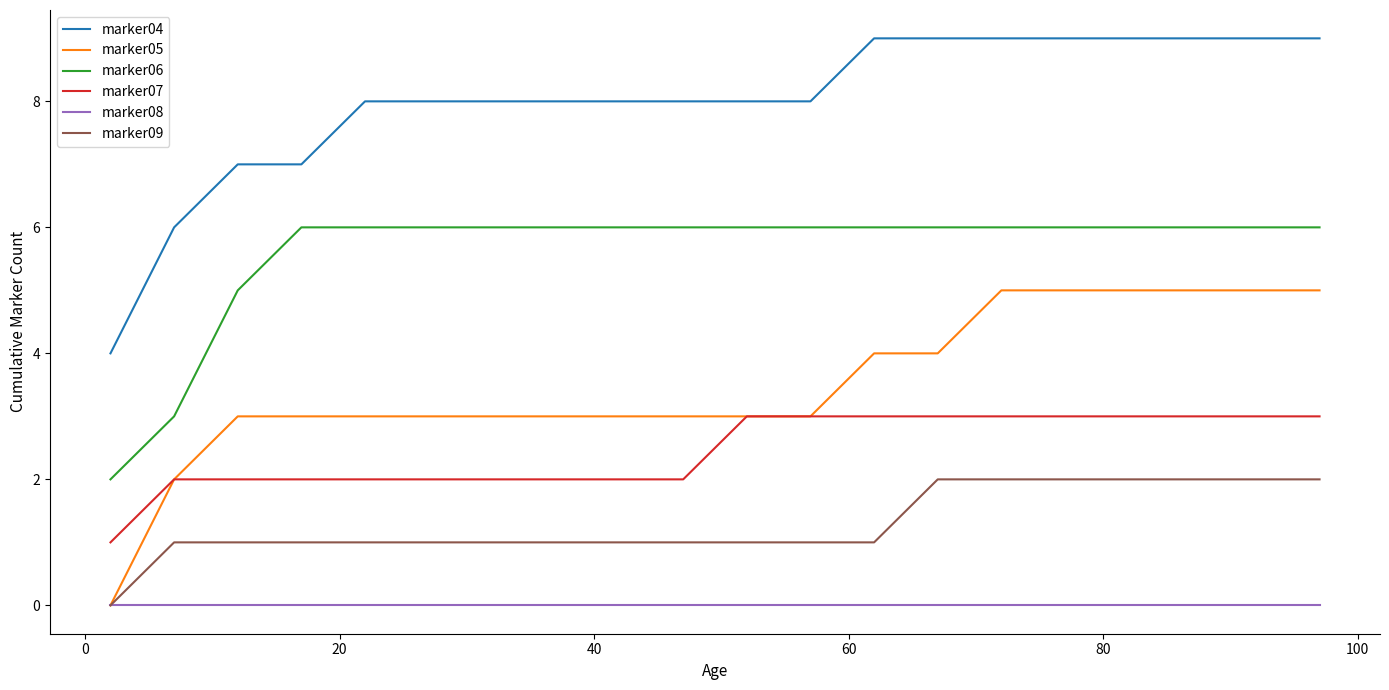

Rank the series by their maximum value, from highest to lowest.

marker04, marker06, marker05, marker07, marker09, marker08